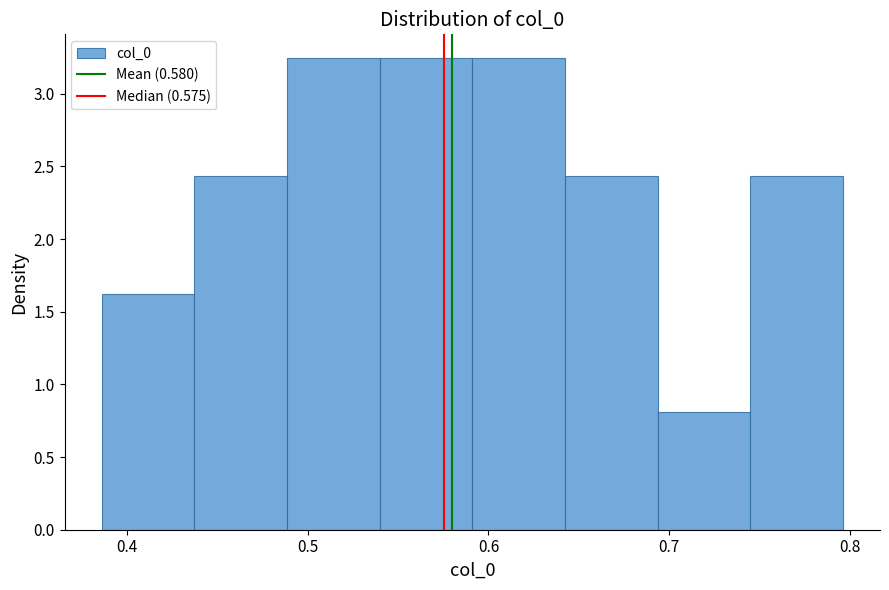

Reading left to right, list every bar in this chart as the range it spans on the x-axis followed by its height. Neither the bar edges nor the heights are printed on the chart, so give them approximately, as read against the axes.

0.39 to 0.44: 1.60
0.44 to 0.49: 2.45
0.49 to 0.54: 3.25
0.54 to 0.59: 3.25
0.59 to 0.64: 3.25
0.64 to 0.69: 2.45
0.69 to 0.75: 0.80
0.75 to 0.80: 2.45